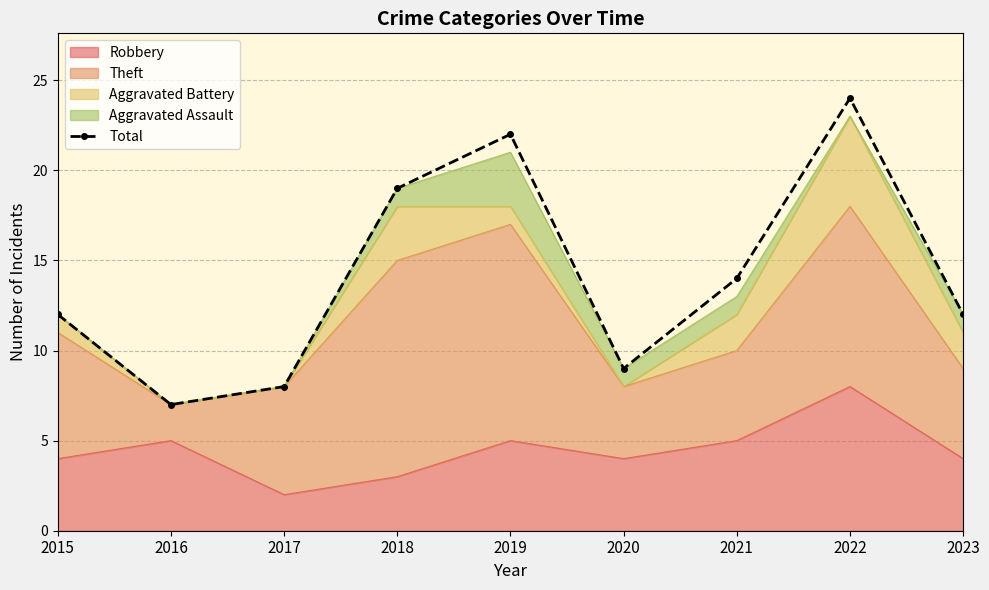

How many lines are shown in the chart?

1